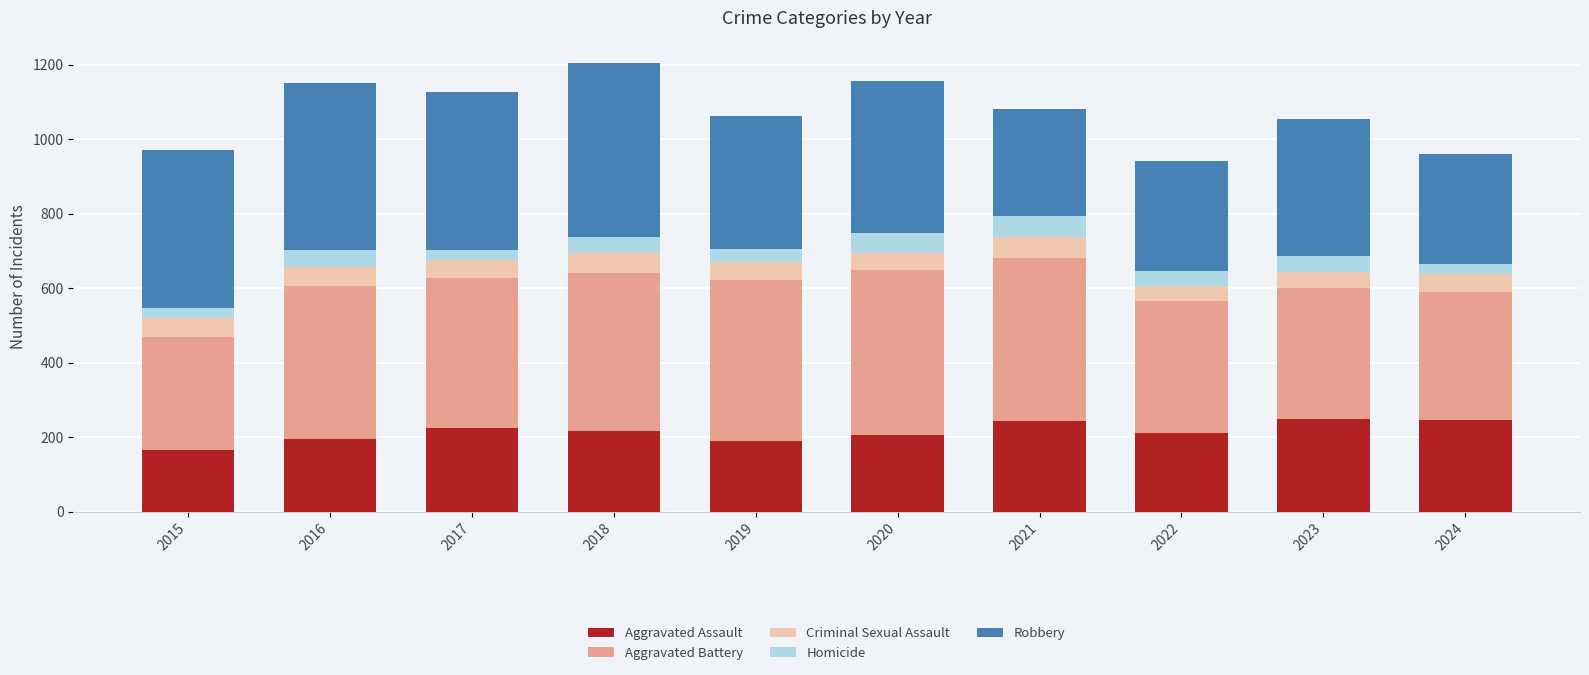

What is the total value across all series at 2017?

1127